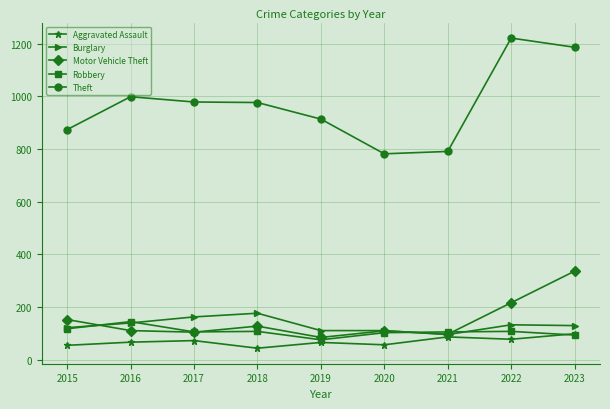

Is the value of Robbery at 2015 greater than the value of Theft at 2023?

No